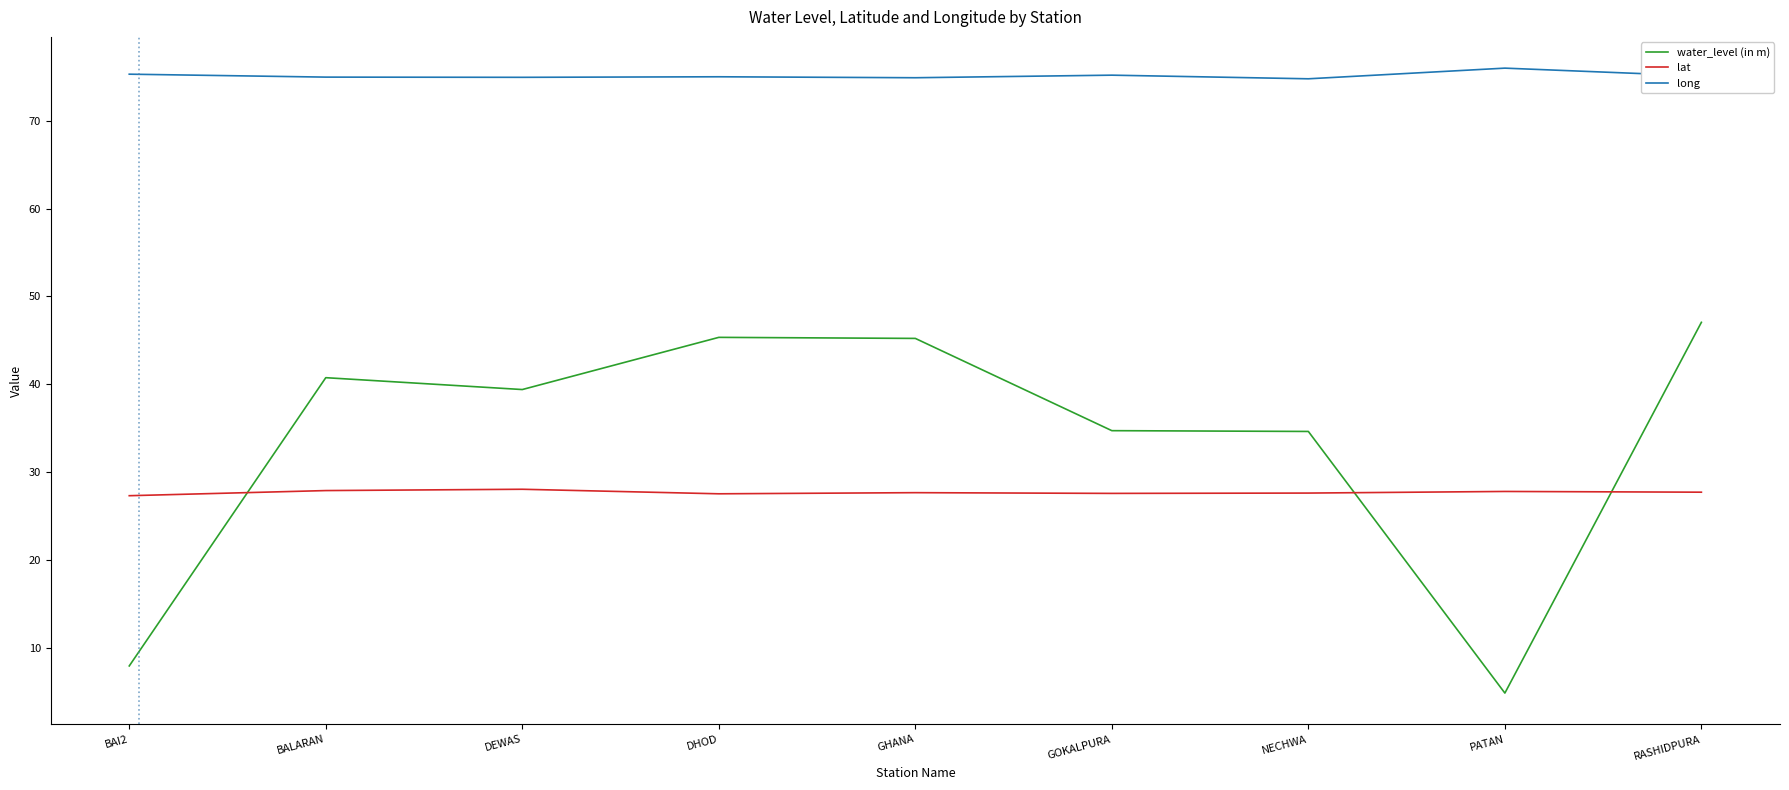

True or false: long and water_level (in m) intersect in this chart.

False